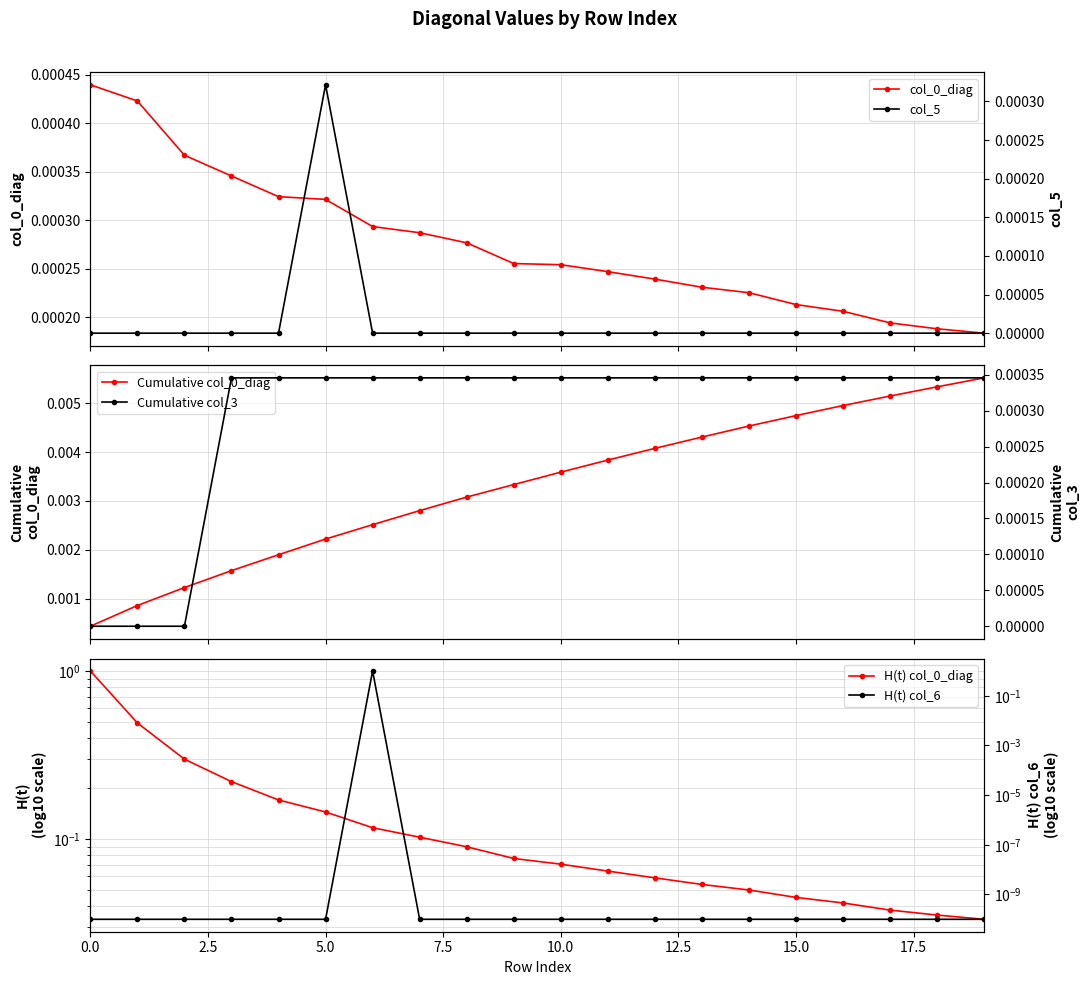

Is it true that col_0_diag equals 0.0 at 5.0?

True